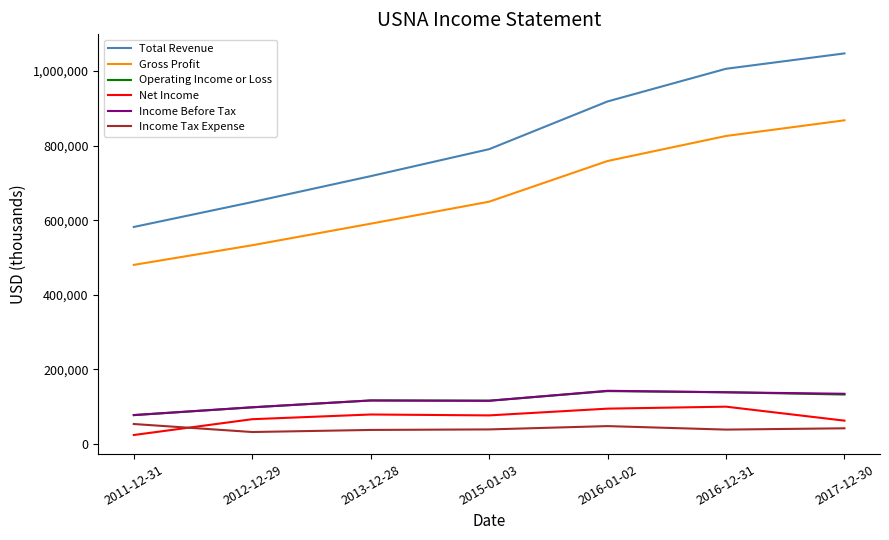

True or false: Gross Profit and Income Before Tax cross at least once.

False